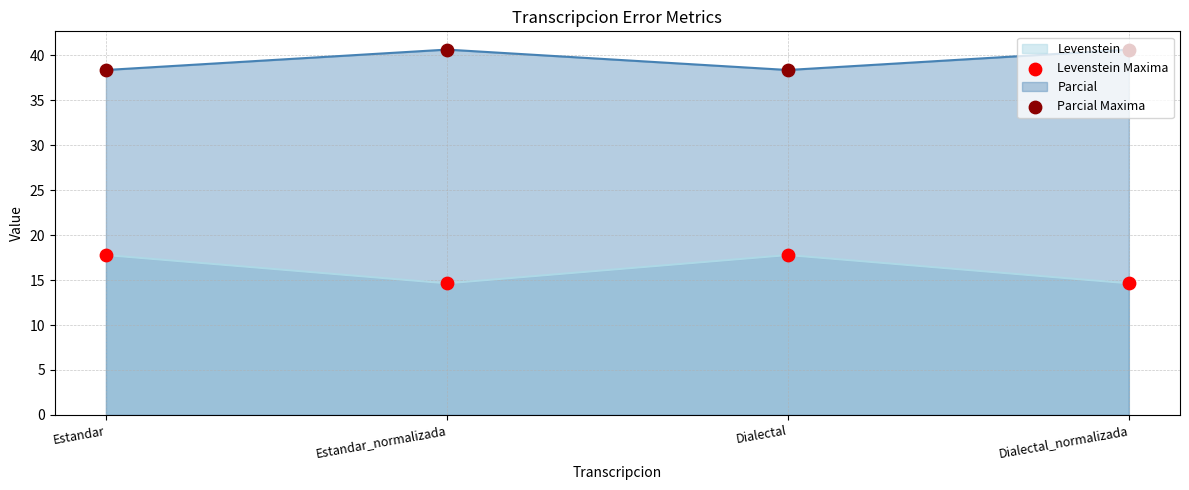

Which series has the widest spread of Y values?

Levenstein Maxima